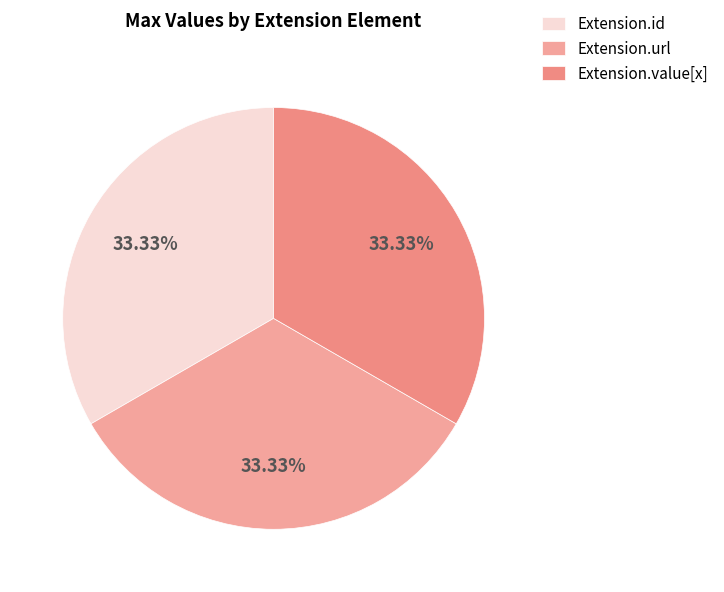

How many segments does this pie chart have?

3